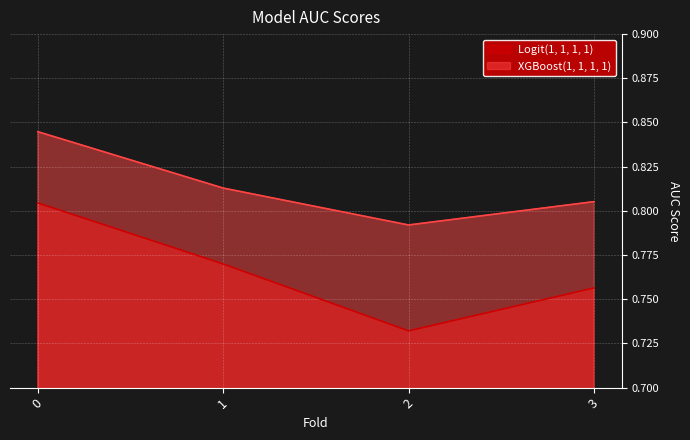

The XGBoost(1, 1, 1, 1) series shows 0.8 at 0. True or false?

True